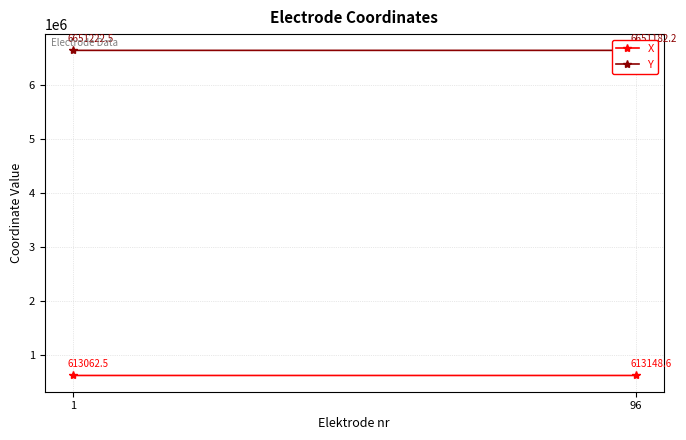

List the series in order of their peak value, lowest first.

X, Y